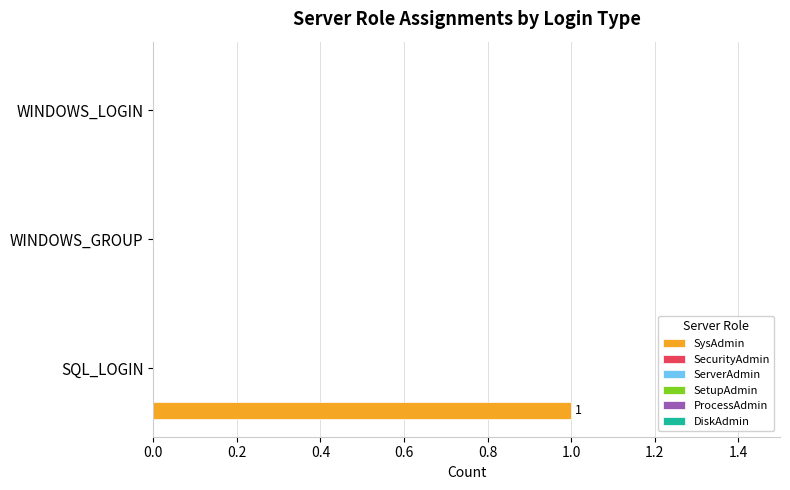

Count the number of categories in the chart.

3